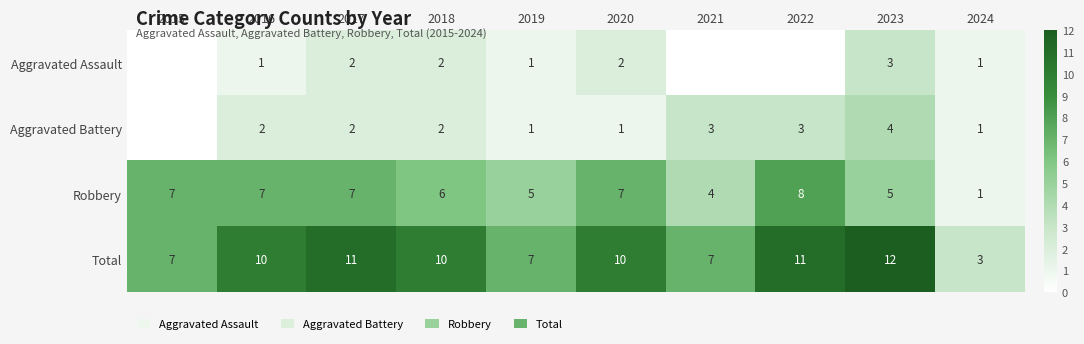

What is the approximate value of Total at 2021?

7